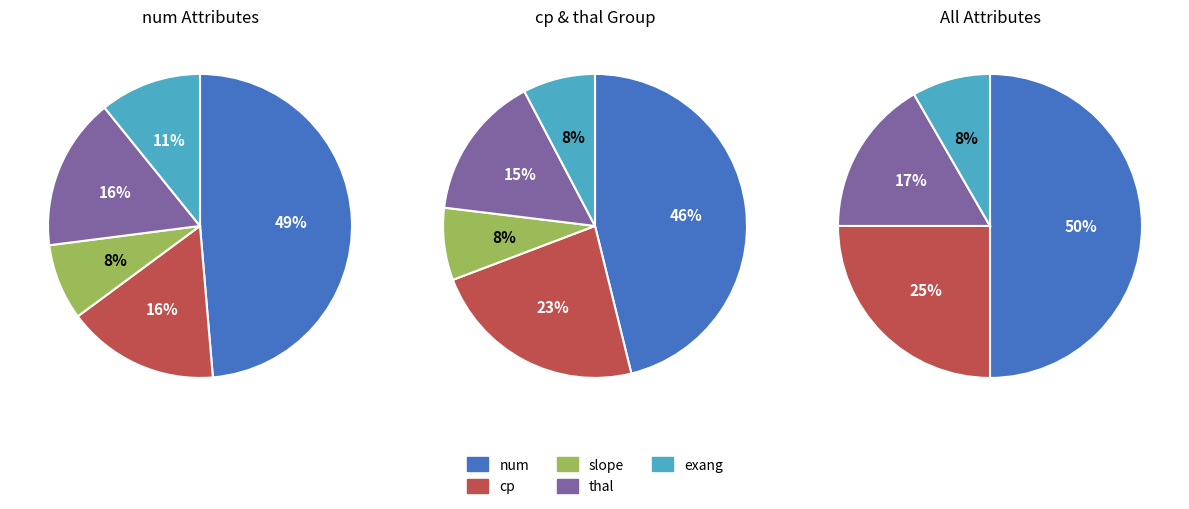

Do cp and exang together represent more than half of the pie?

No